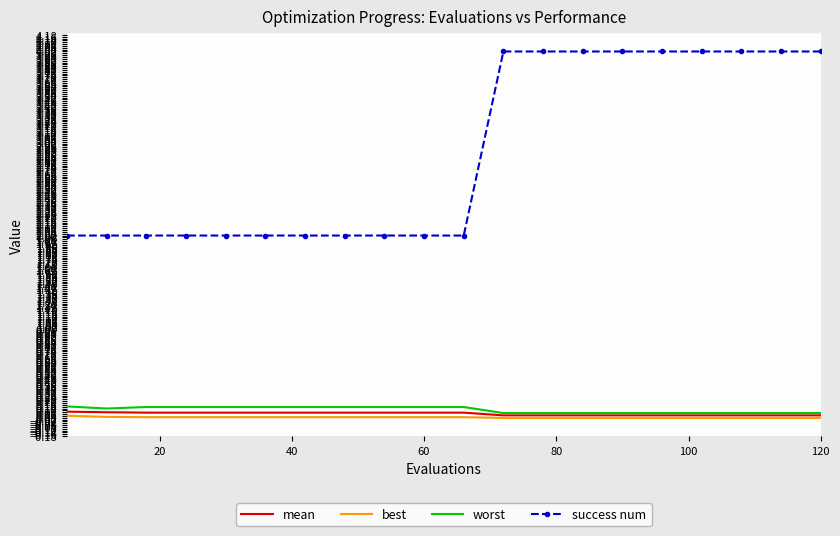

What is the minimum value for success num?

2.0